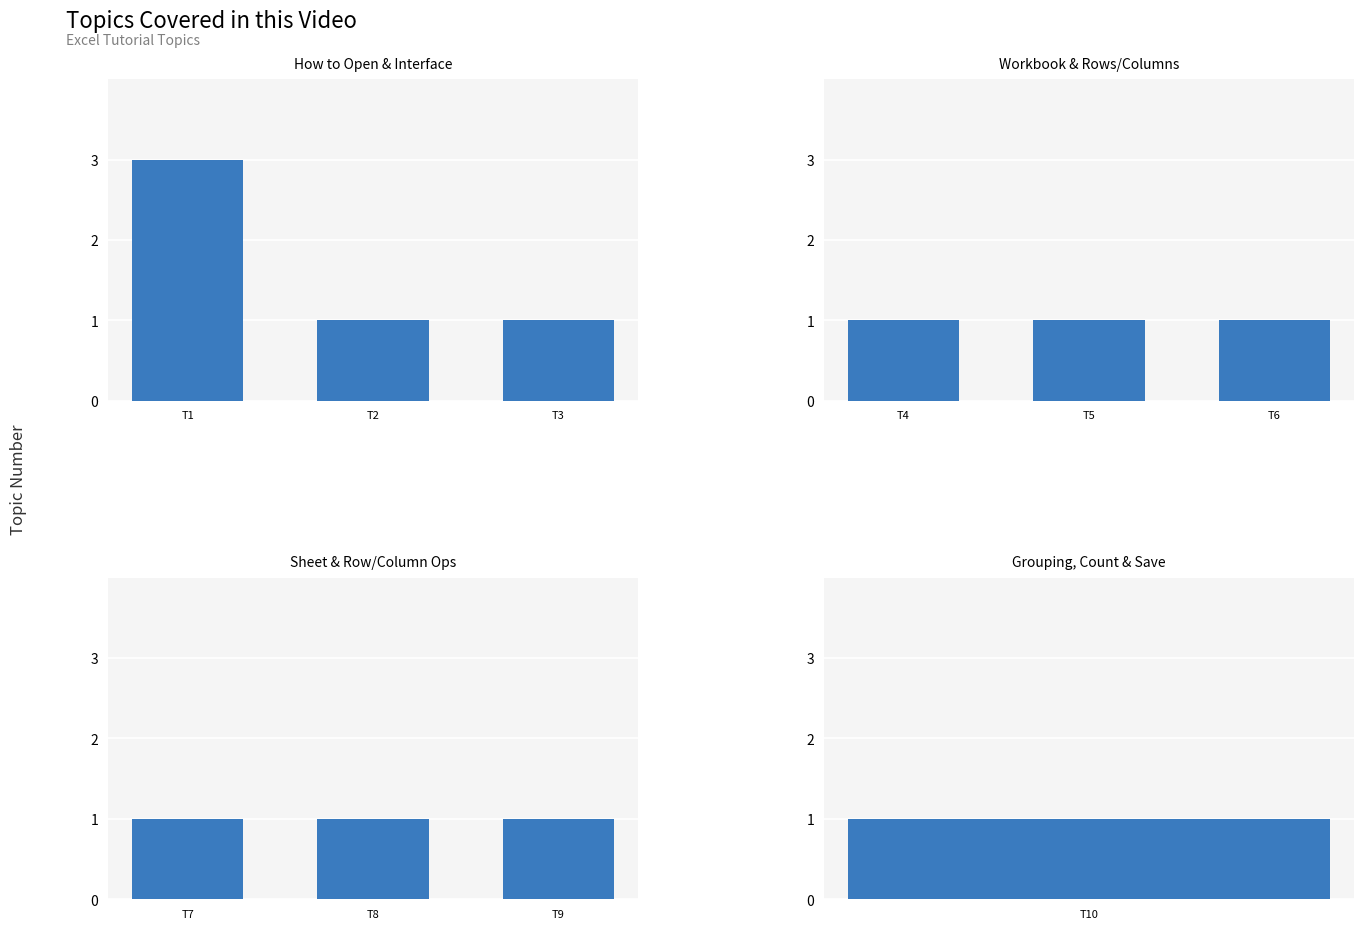

At which category is the sum across all series the highest?

T1